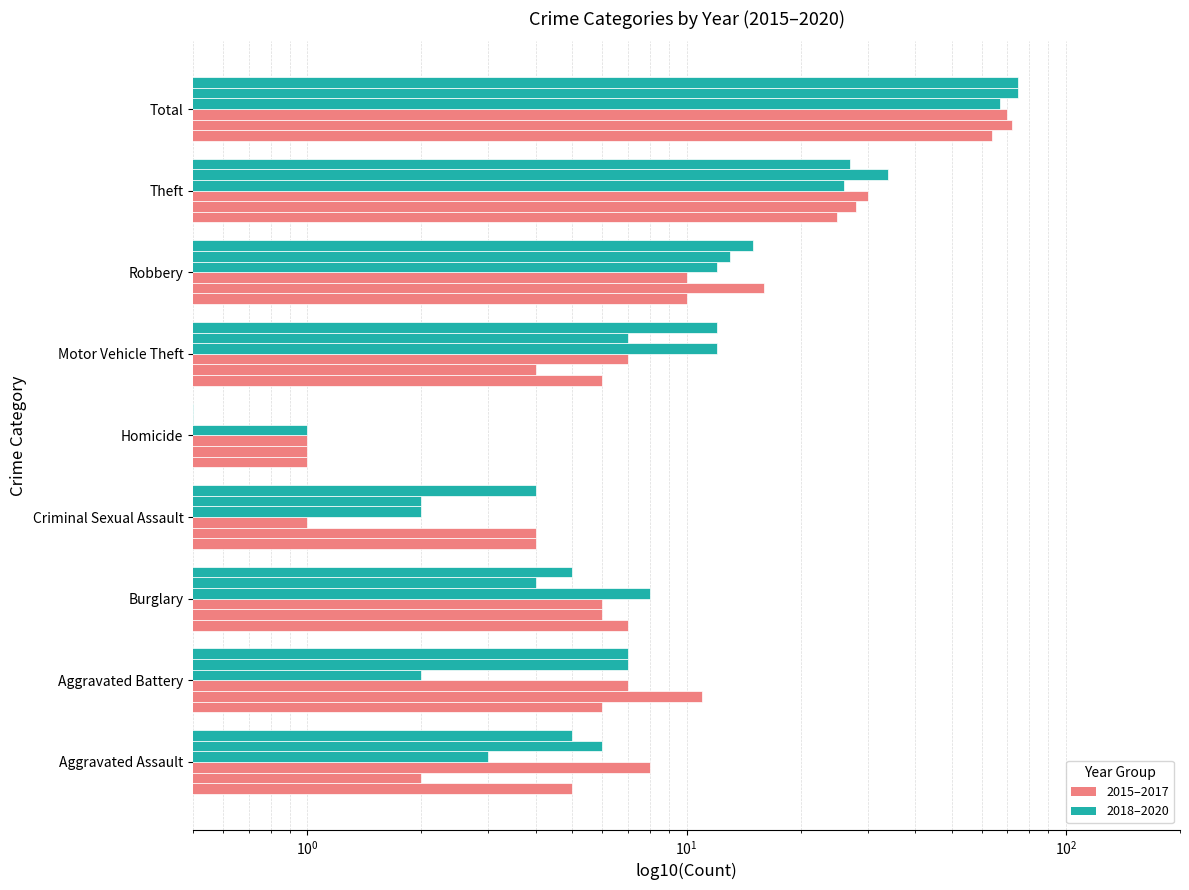

Reading right to left, what are all the values shown in this chart?

2015: Total=64.0	Theft=25.0	Robbery=10.0	Motor Vehicle Theft=6.0	Homicide=1.0	Criminal Sexual Assault=4.0	Burglary=7.0	Aggravated Battery=6.0	Aggravated Assault=5.0
2016: Total=72.0	Theft=28.0	Robbery=16.0	Motor Vehicle Theft=4.0	Homicide=1.0	Criminal Sexual Assault=4.0	Burglary=6.0	Aggravated Battery=11.0	Aggravated Assault=2.0
2017: Total=70.0	Theft=30.0	Robbery=10.0	Motor Vehicle Theft=7.0	Homicide=1.0	Criminal Sexual Assault=1.0	Burglary=6.0	Aggravated Battery=7.0	Aggravated Assault=8.0
2018: Total=67.0	Theft=26.0	Robbery=12.0	Motor Vehicle Theft=12.0	Homicide=1.0	Criminal Sexual Assault=2.0	Burglary=8.0	Aggravated Battery=2.0	Aggravated Assault=3.0
2019: Total=75.0	Theft=34.0	Robbery=13.0	Motor Vehicle Theft=7.0	Homicide=0.5	Criminal Sexual Assault=2.0	Burglary=4.0	Aggravated Battery=7.0	Aggravated Assault=6.0
2020: Total=75.0	Theft=27.0	Robbery=15.0	Motor Vehicle Theft=12.0	Homicide=0.5	Criminal Sexual Assault=4.0	Burglary=5.0	Aggravated Battery=7.0	Aggravated Assault=5.0